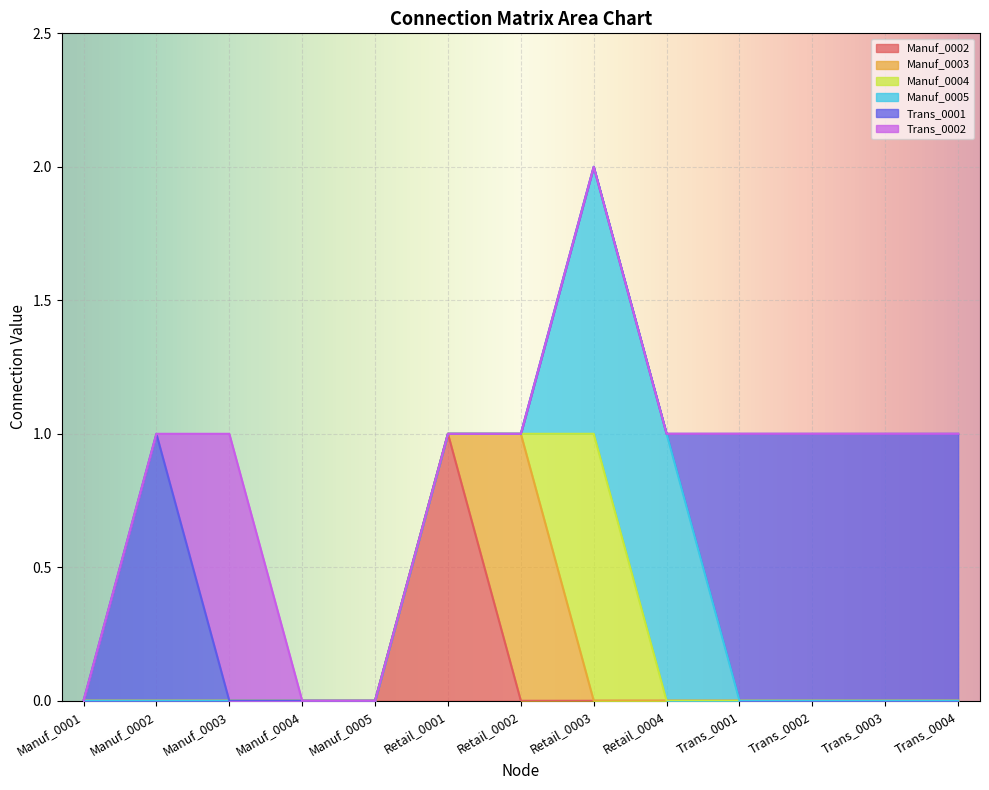

How many lines are shown in the chart?

6